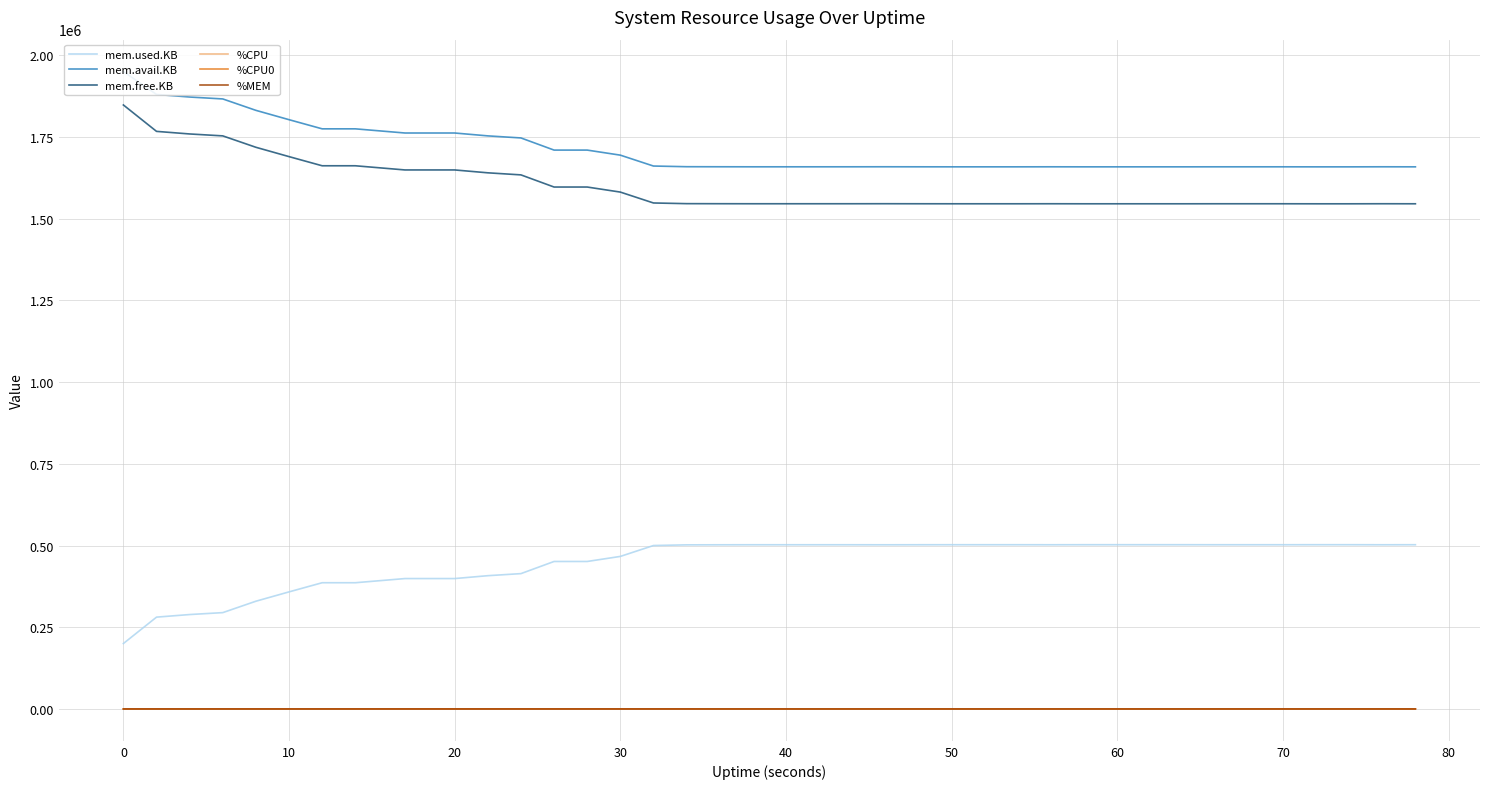

True or false: %MEM and mem.used.KB cross at least once.

False